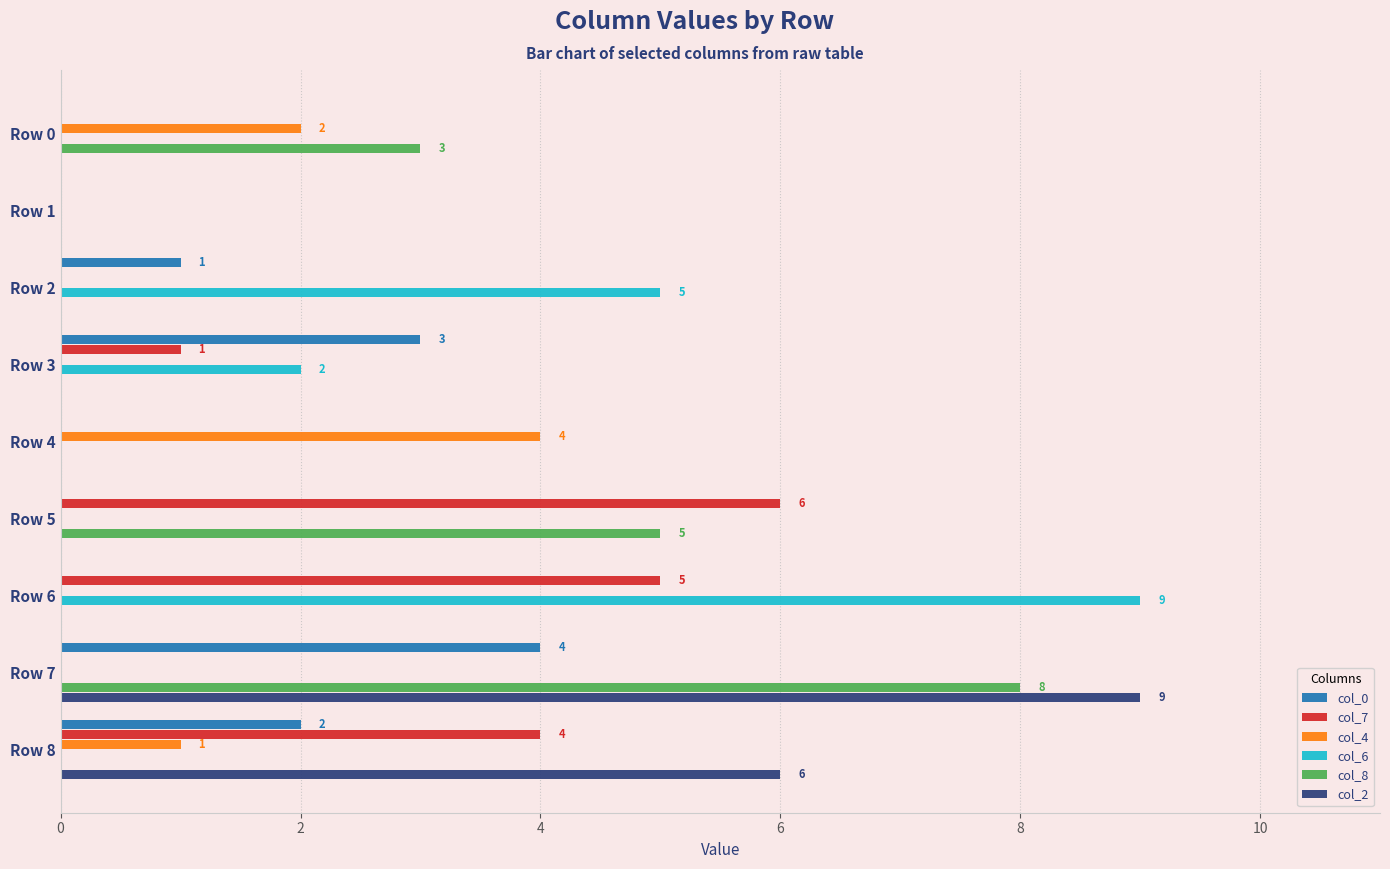

Which series changed the most between Row 1 and Row 5?

col_7